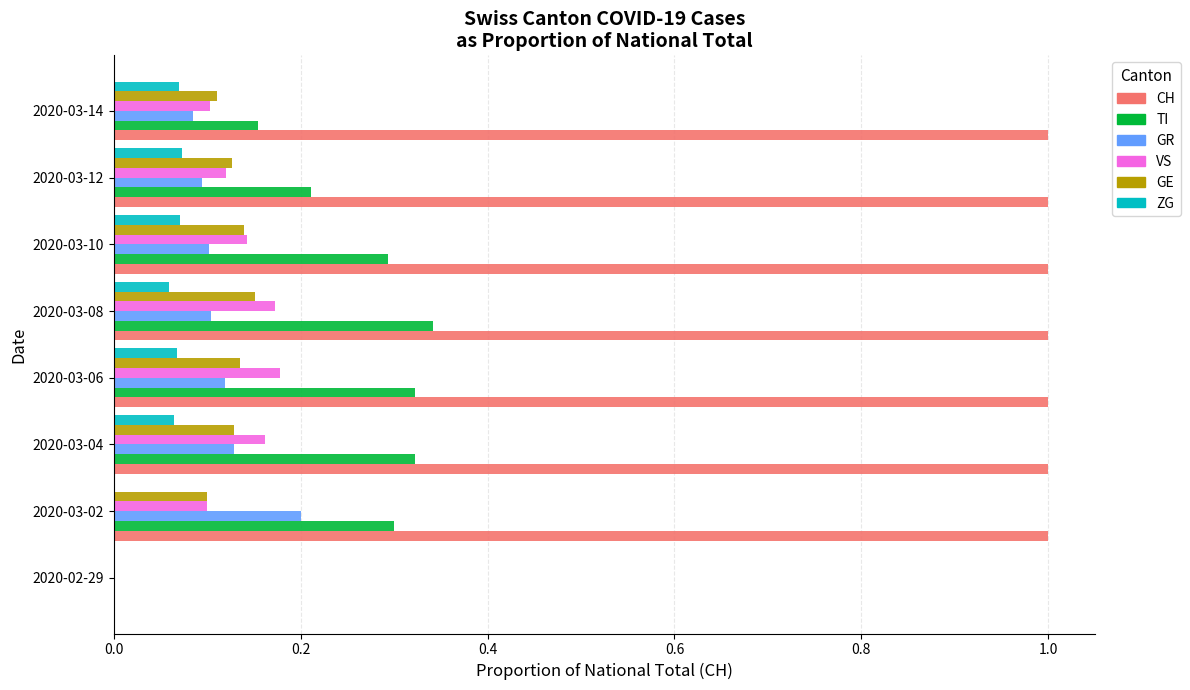

Count the GE values in the range 0 to 1.

8